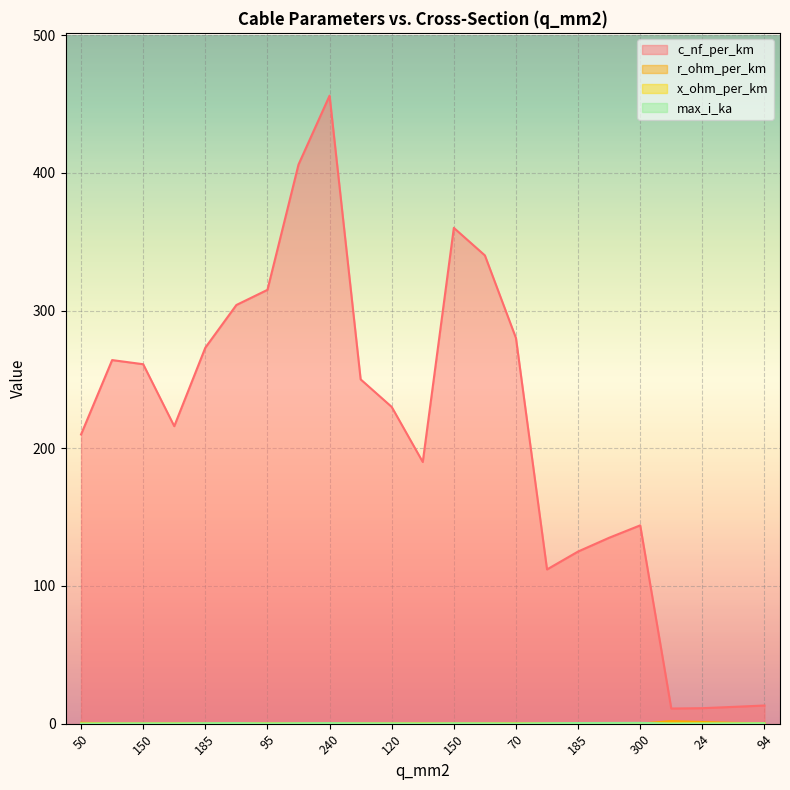

Where do x_ohm_per_km and max_i_ka first cross each other?

300 and 16